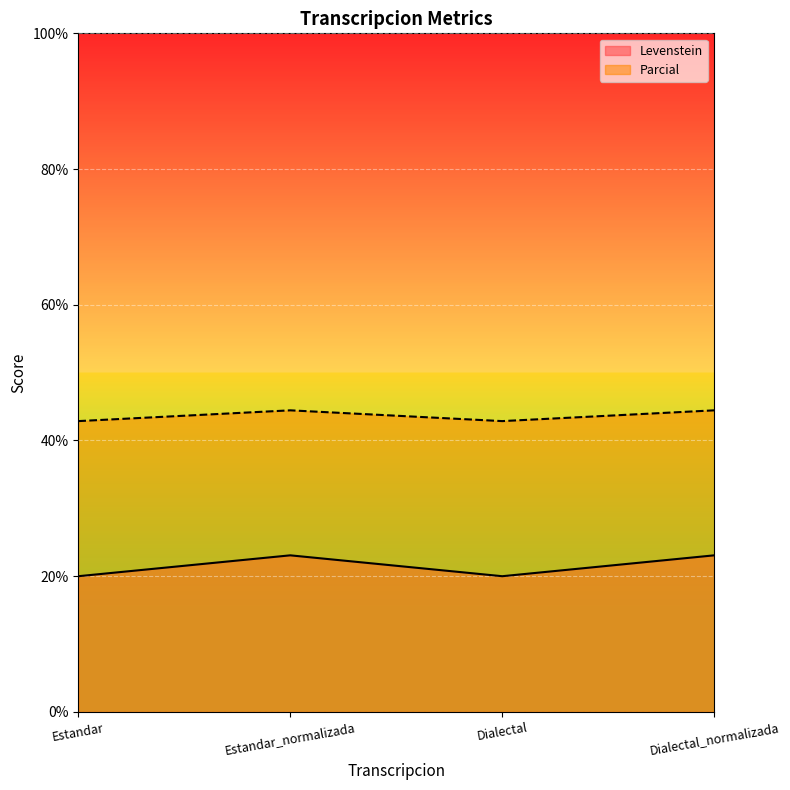

Does the chart display data point markers on the line(s)?

No